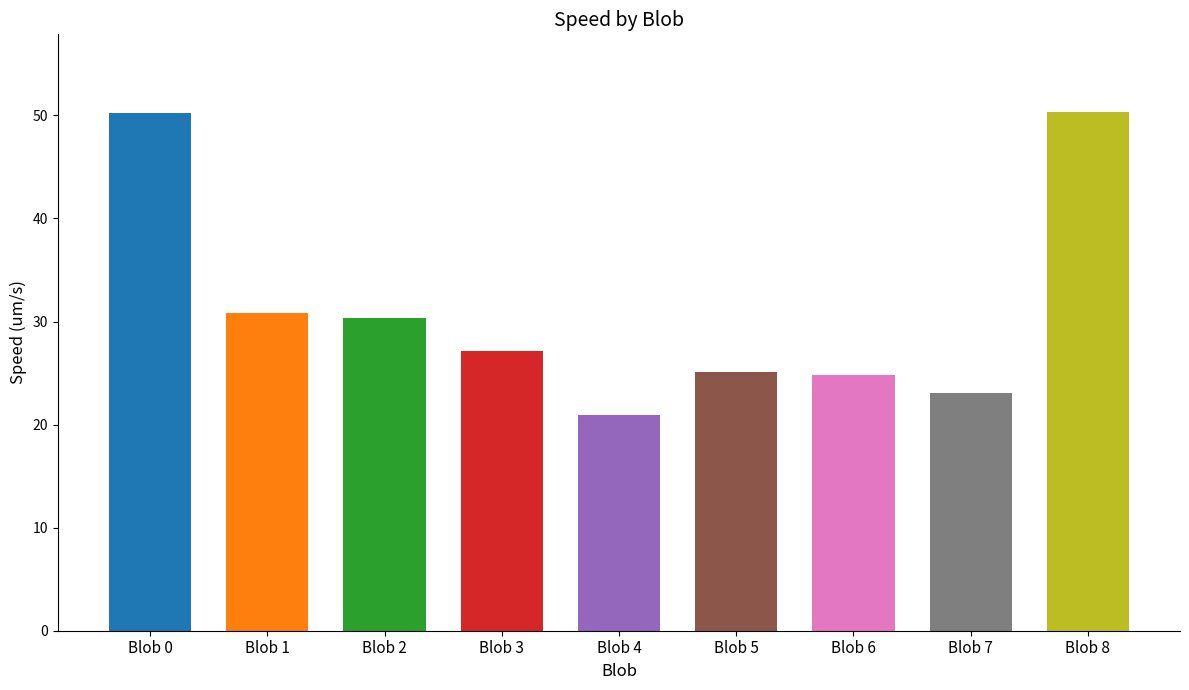

What is the change in value from Blob 5 to Blob 7?

-2.0